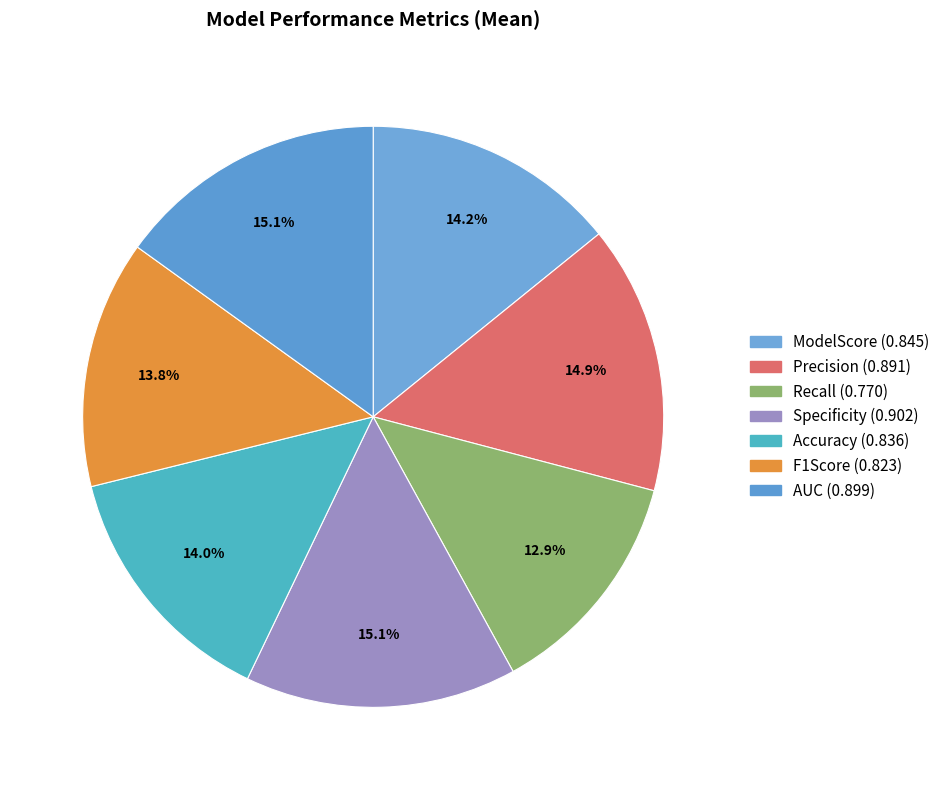

True or false: F1Score accounts for 1% of the total.

False